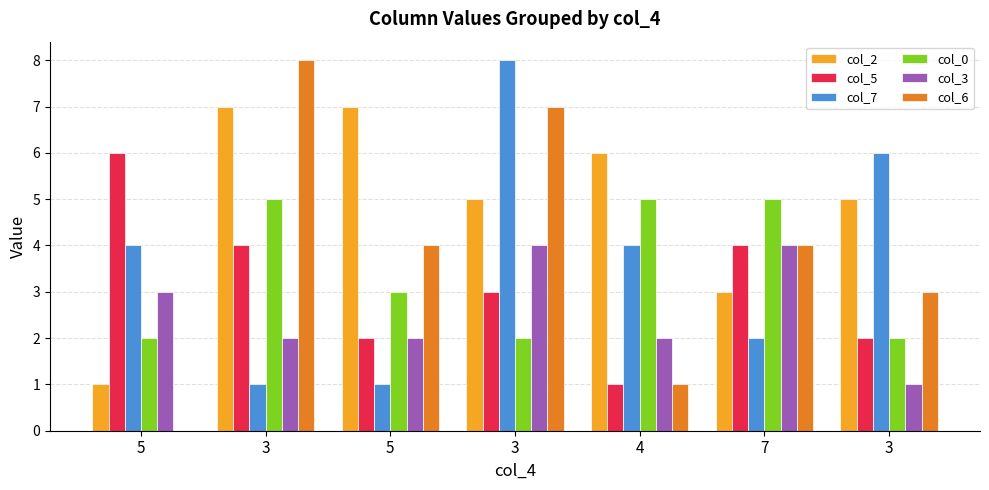

How many data points does each series have?

7